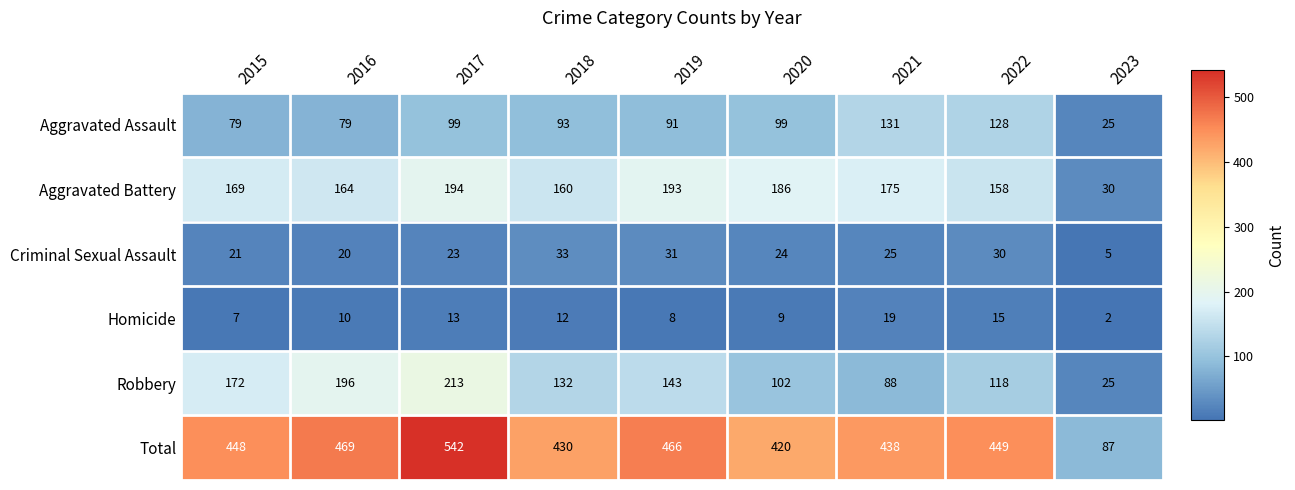

At which category is the sum across all series the highest?

2017